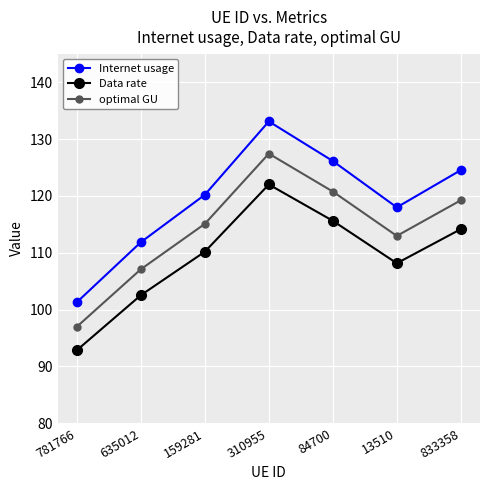

Rank the series by their maximum value, from highest to lowest.

Internet usage, optimal GU, Data rate